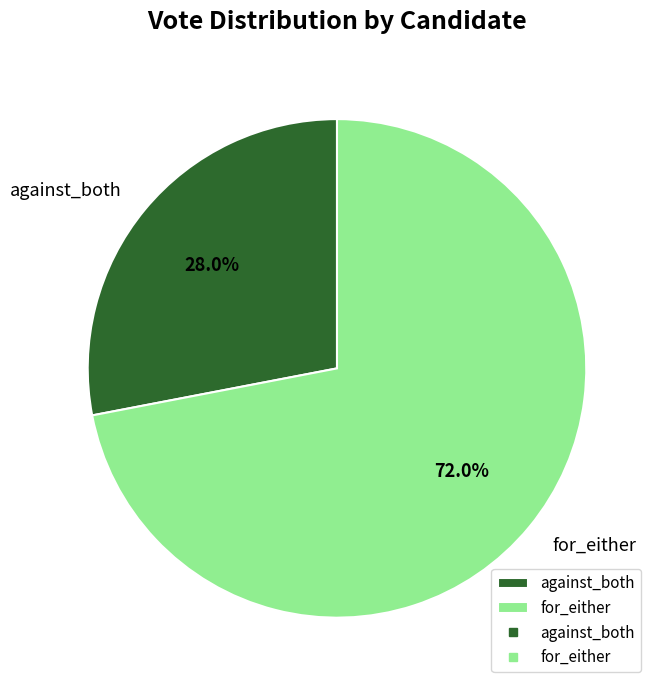

To the nearest percent, what is the combined percentage of for_either and against_both?

100%